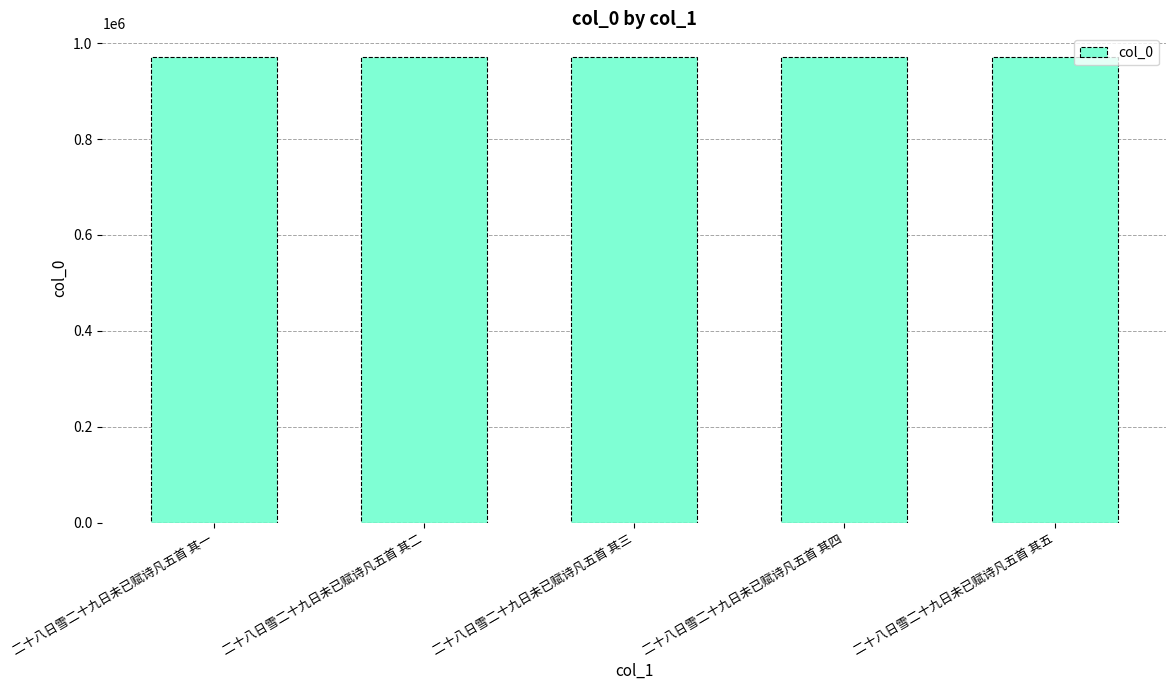

True or false: the data shows 1548676 at 二十八日雪二十九日未已赋诗凡五首 其五.

False